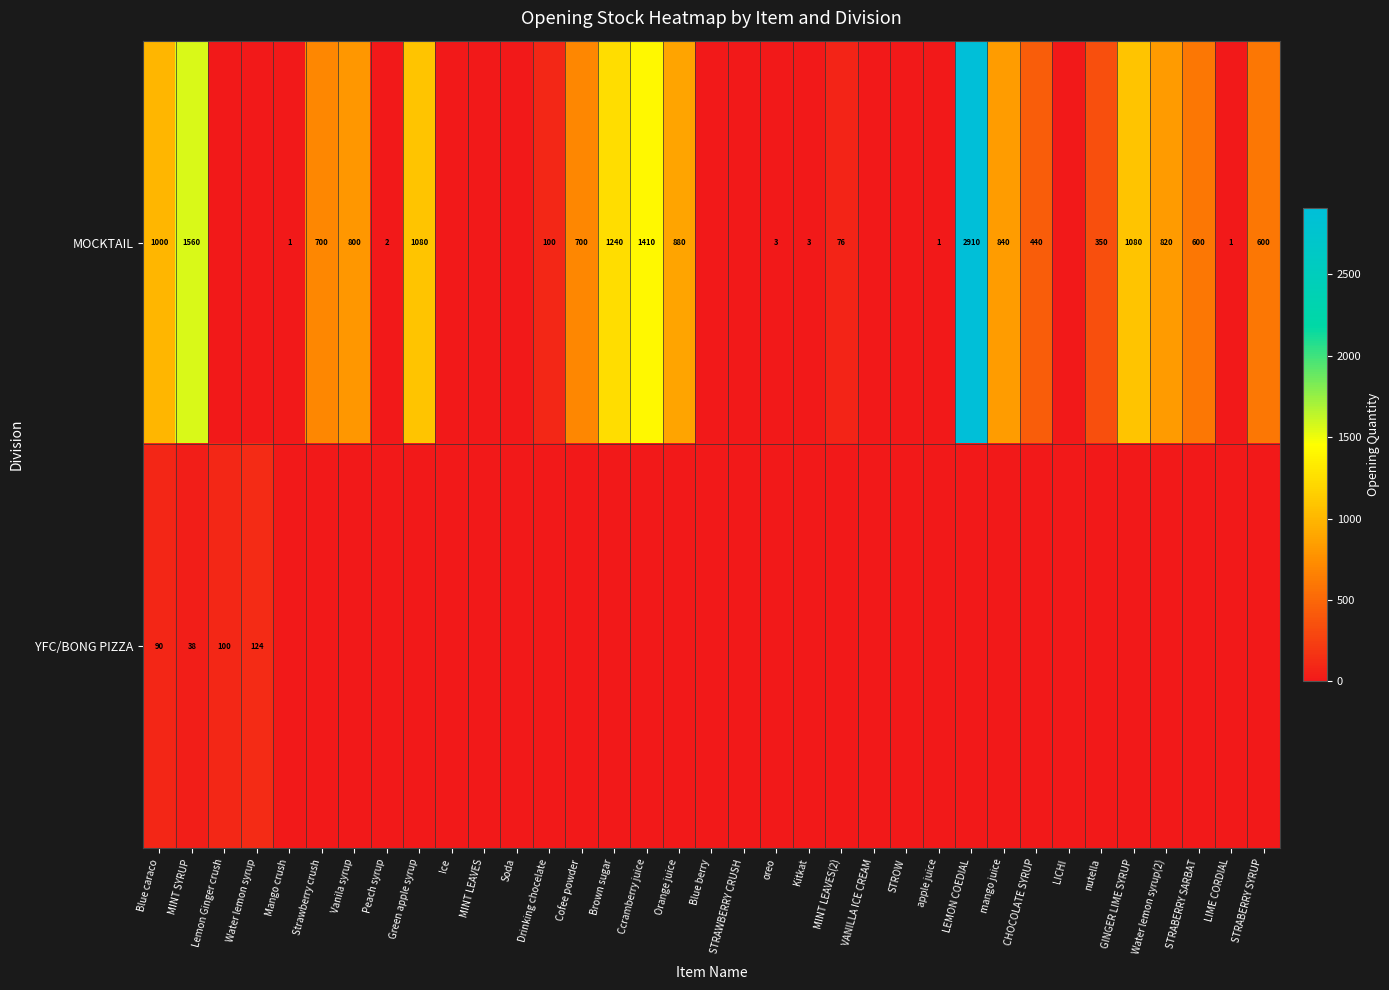

What is the total value across all series at Blue caraco?

1090